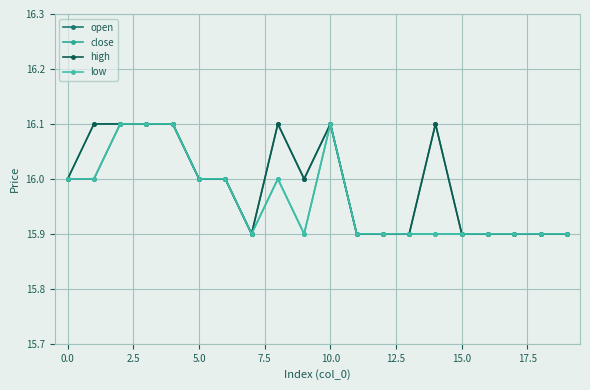

How many lines are shown in the chart?

4